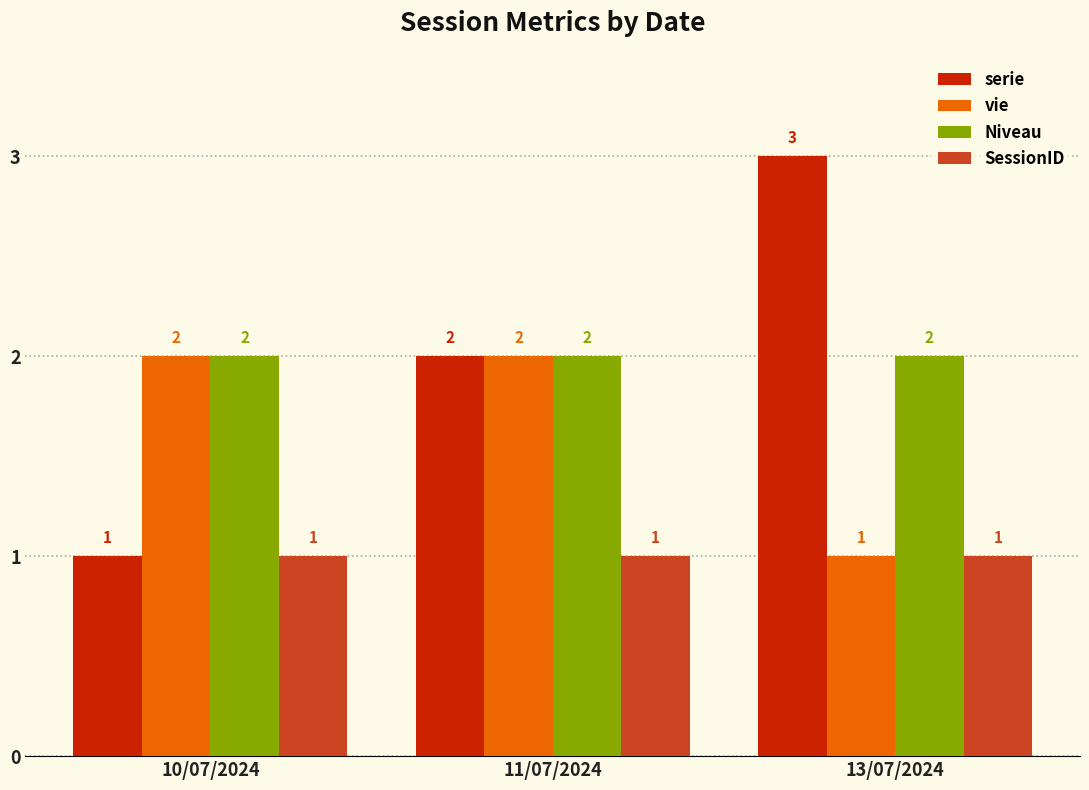

What is the total value across all series at 10/07/2024?

6